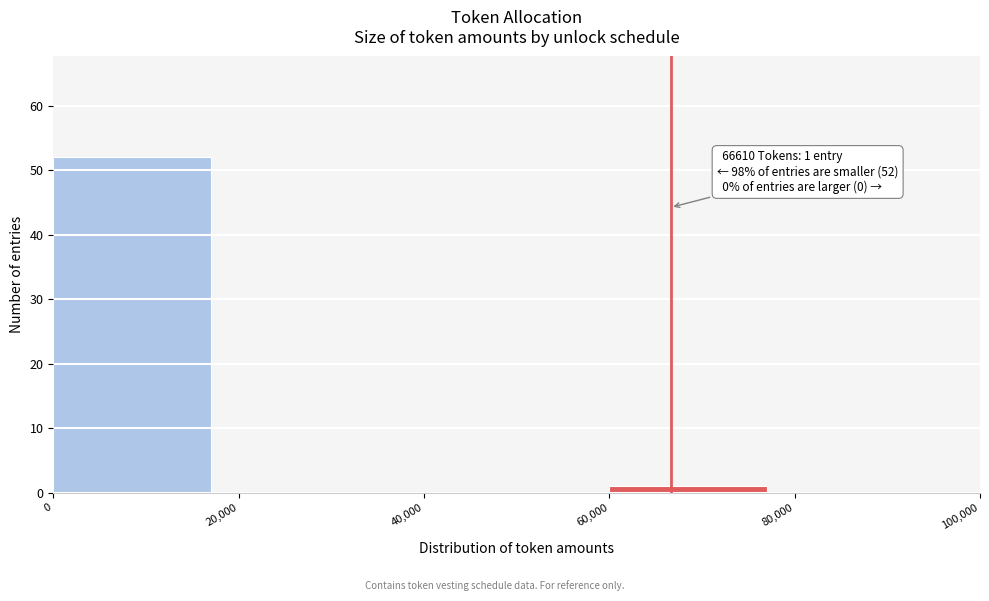

Which range on the x-axis has the tallest bar?

0 to 20,000